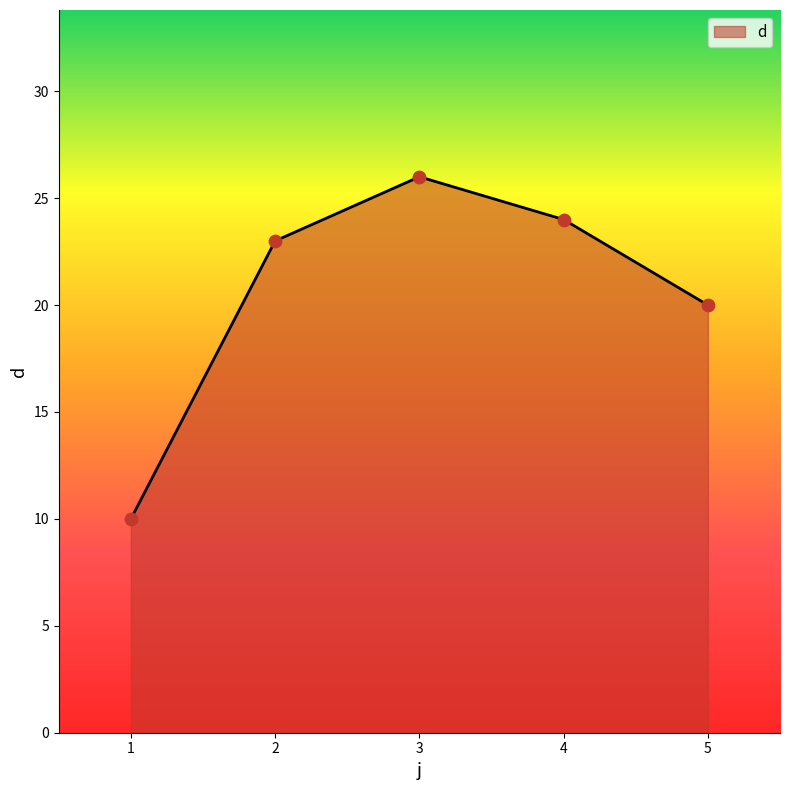

What is the change in value from 3 to 5?

-6